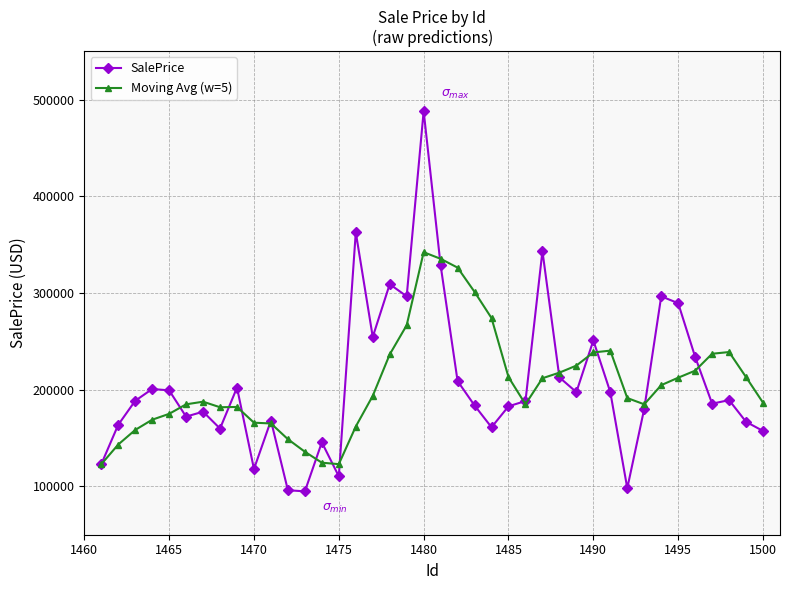

What is the smallest value displayed?

94839.3